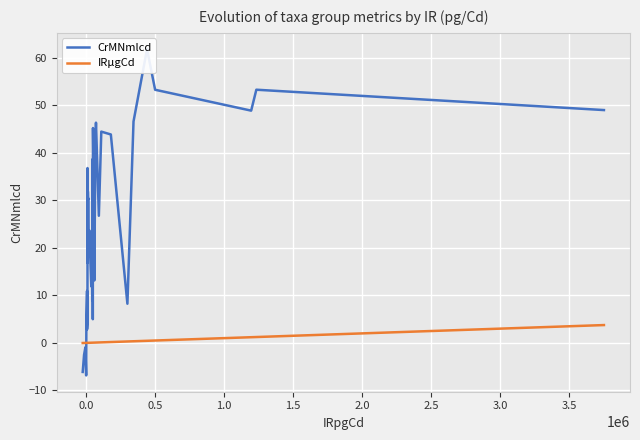

How many distinct data groups are displayed?

2